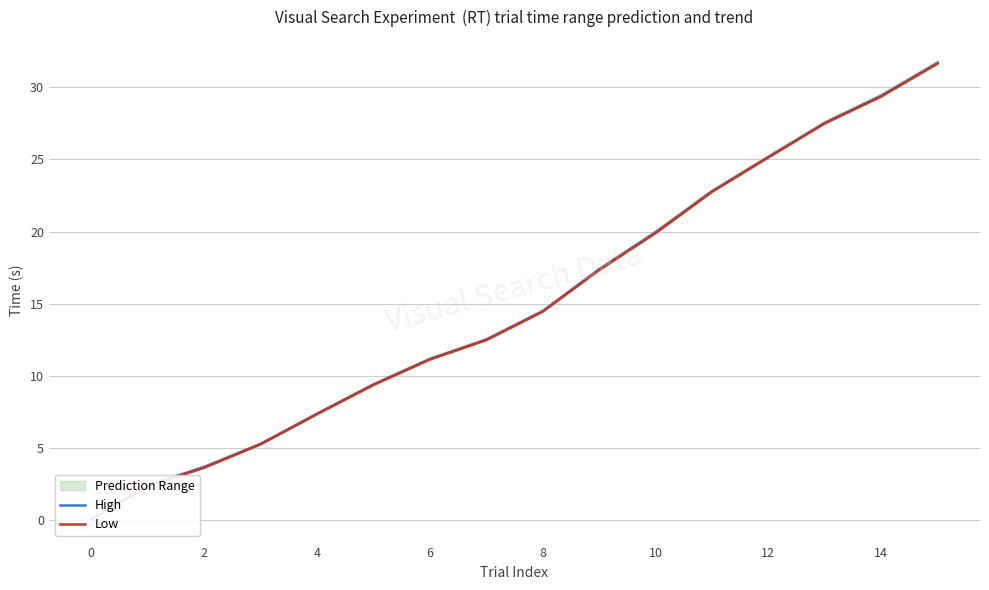

What is the total value across all series at 15?

63.4